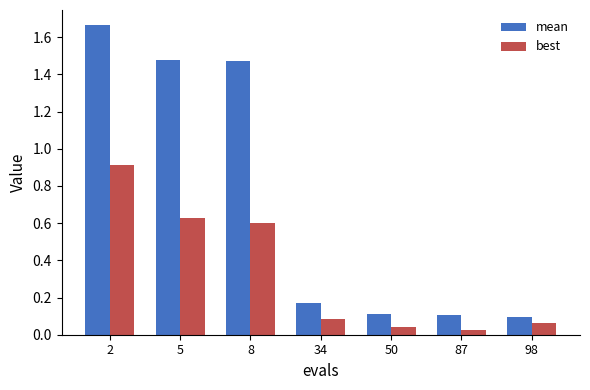

True or false: mean has a value of 2.5 at 5.

False